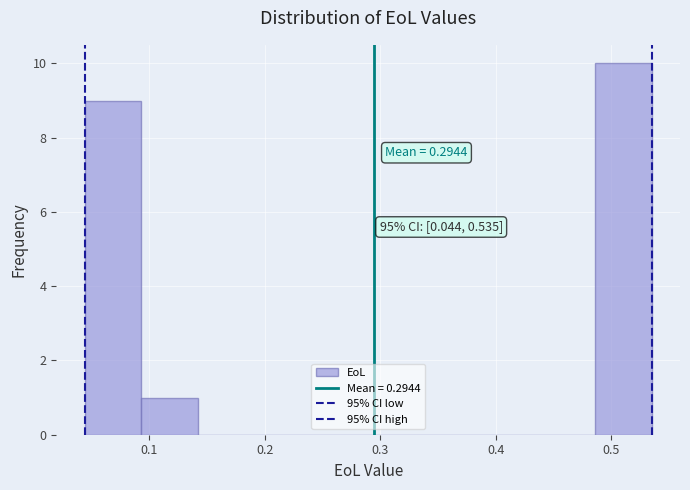

Which range on the x-axis has the tallest bar?

0.49 to 0.54